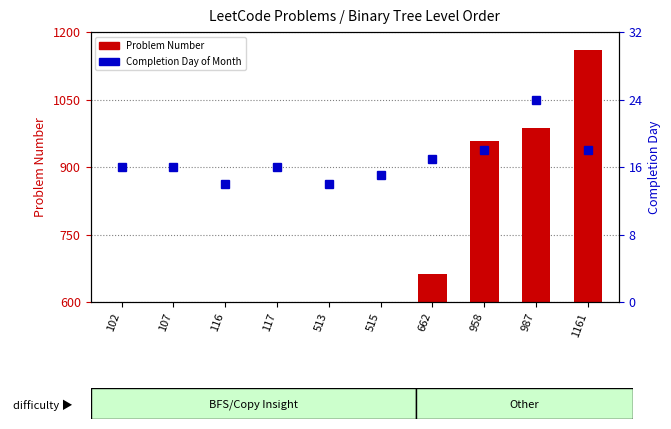

What is the greatest value displayed?

1161